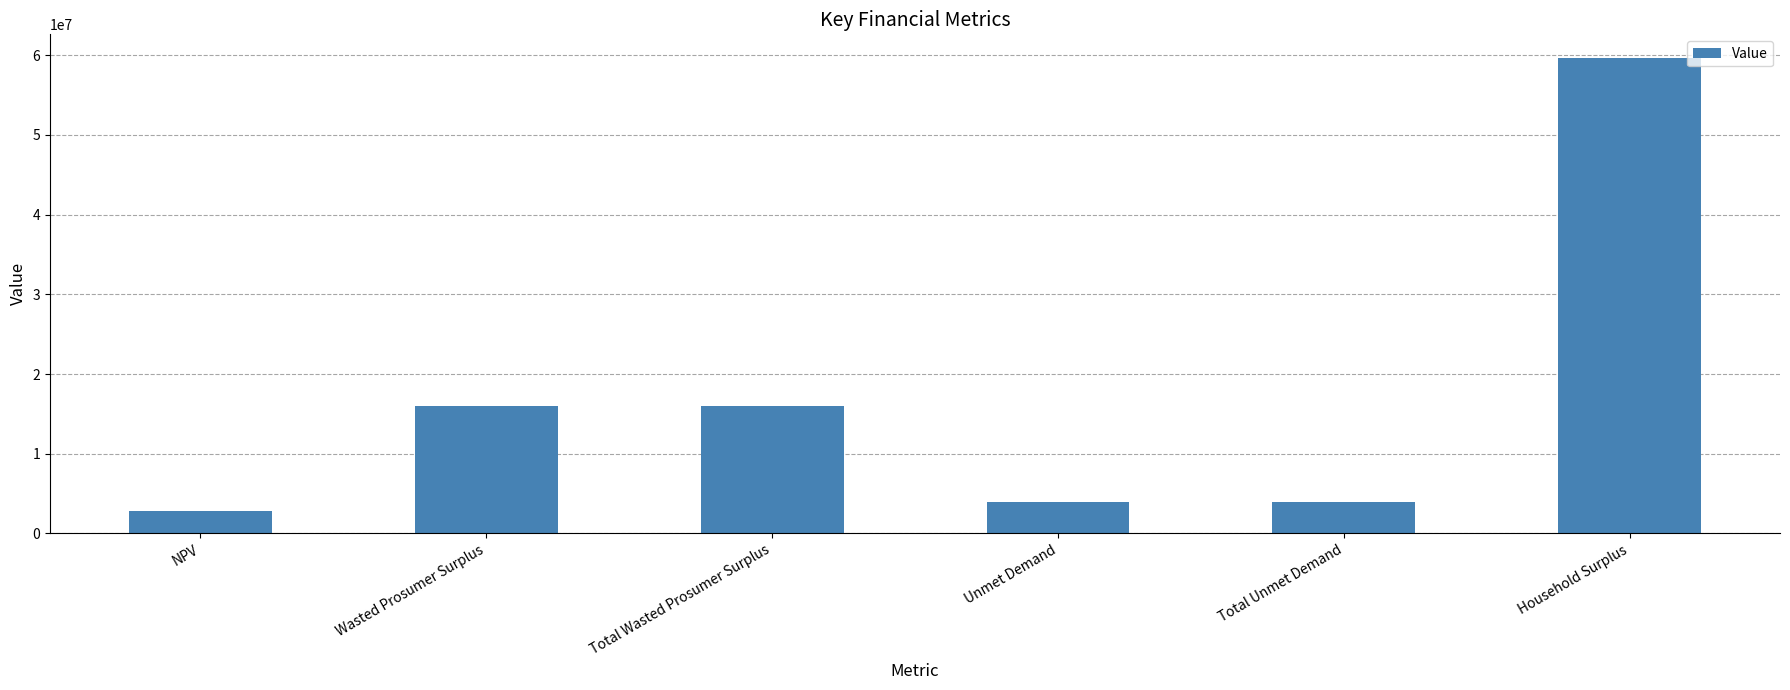

Approximately how many times larger is the value at Total Wasted Prosumer Surplus compared to Wasted Prosumer Surplus?

1.0